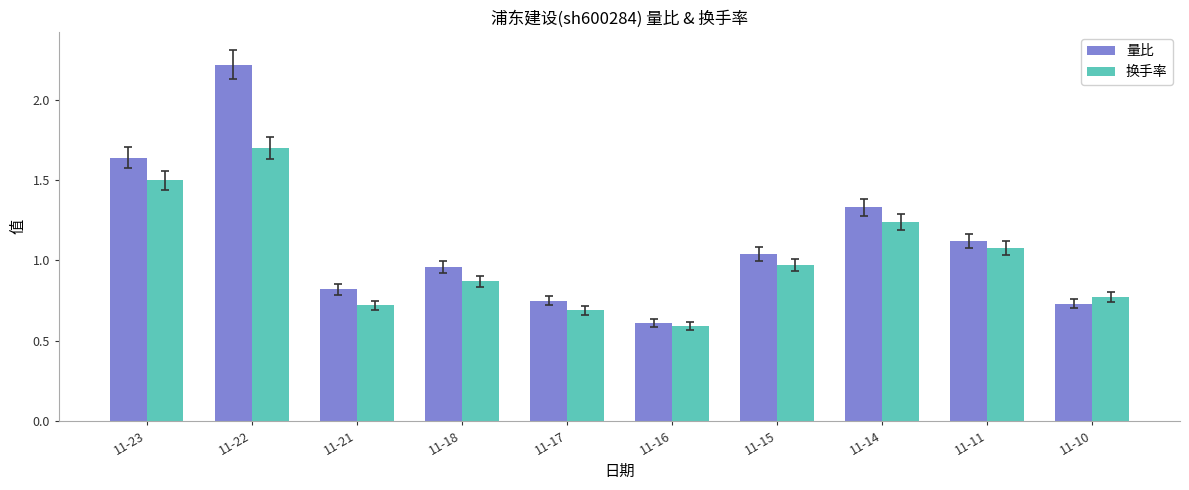

At which label does 量比 first exceed 1?

11-23